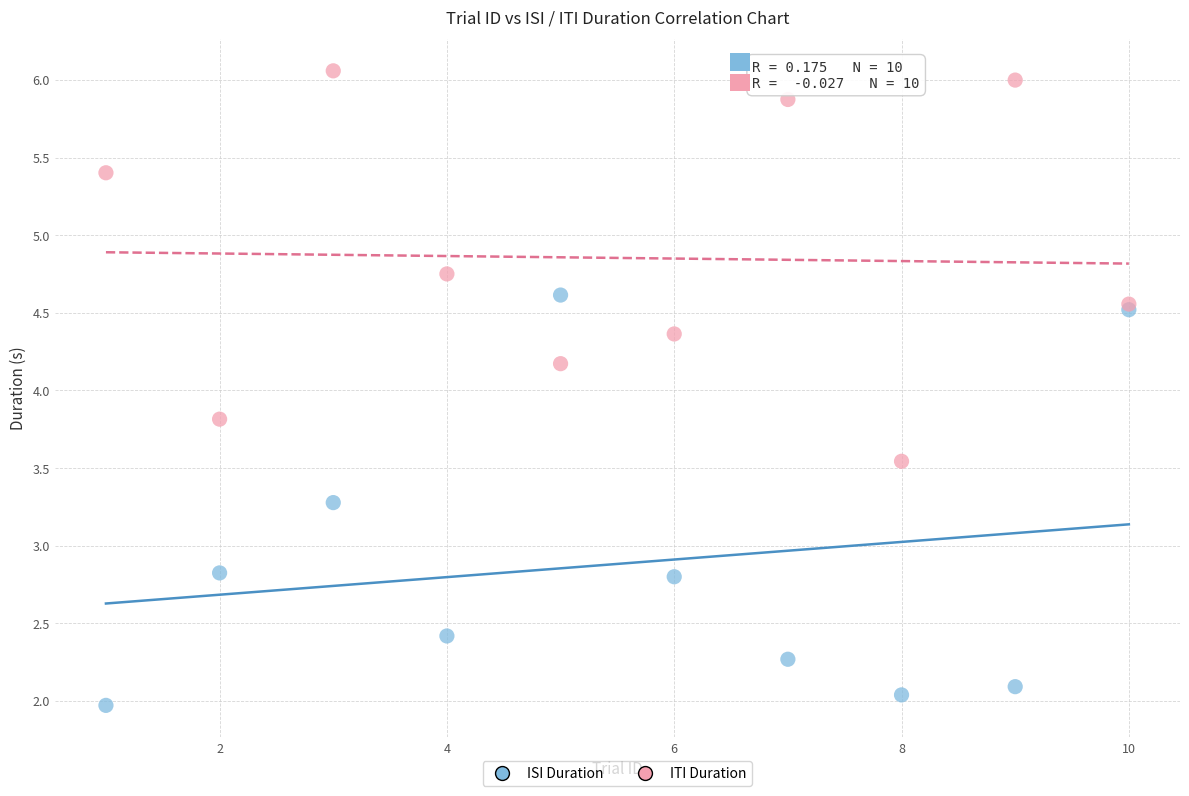

What are all the series names shown in the legend?

ISI Duration, ITI Duration